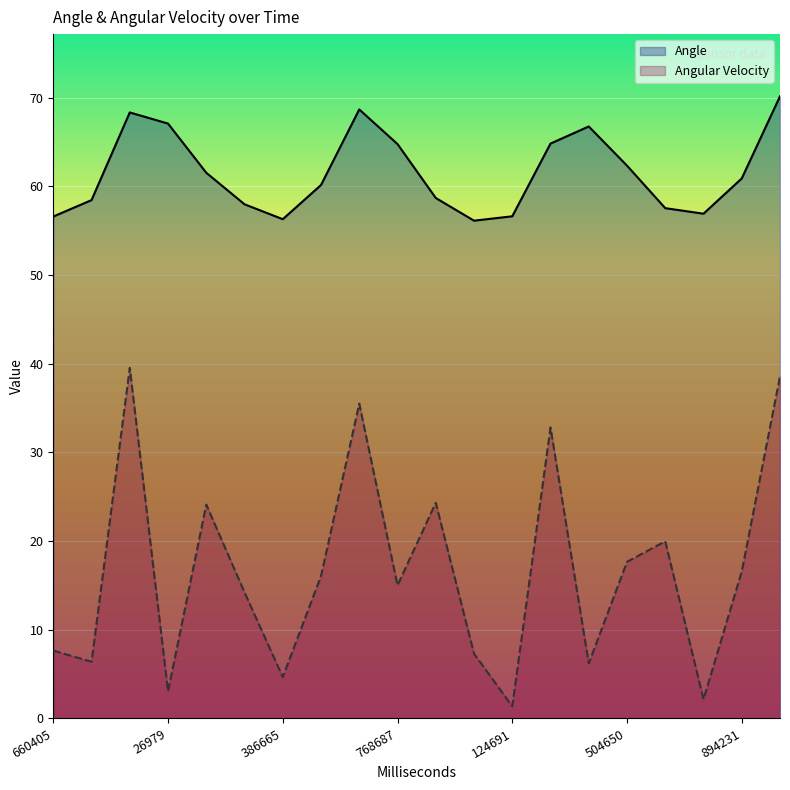

Which series has the widest spread of values?

Angular Velocity